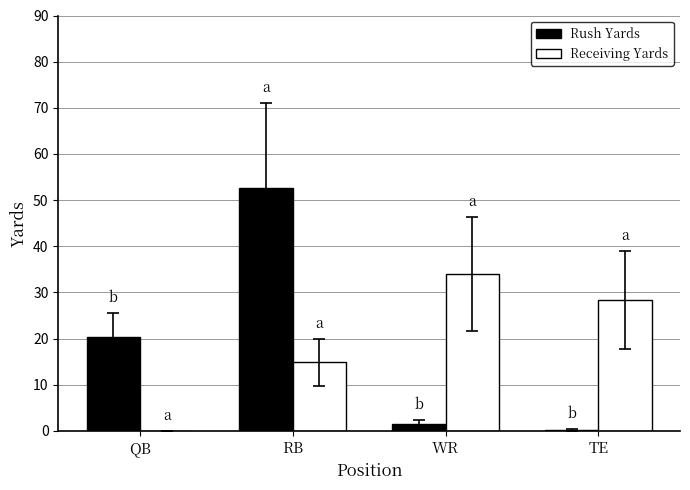

Is it true that Rush Yards equals 94.8 at RB?

False